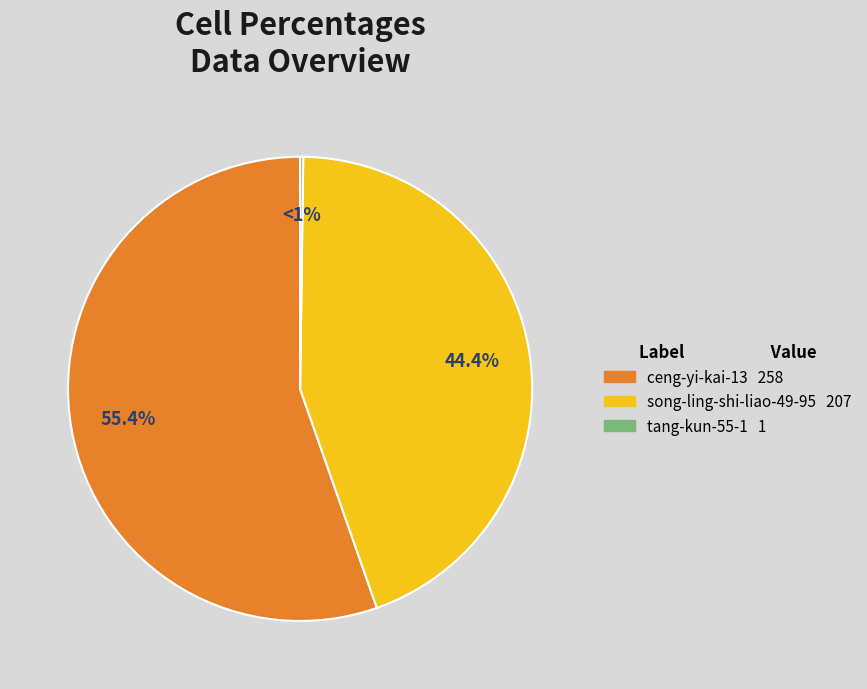

Do song-ling-shi-liao-49-95 and tang-kun-55-1 together represent more than half of the pie?

No